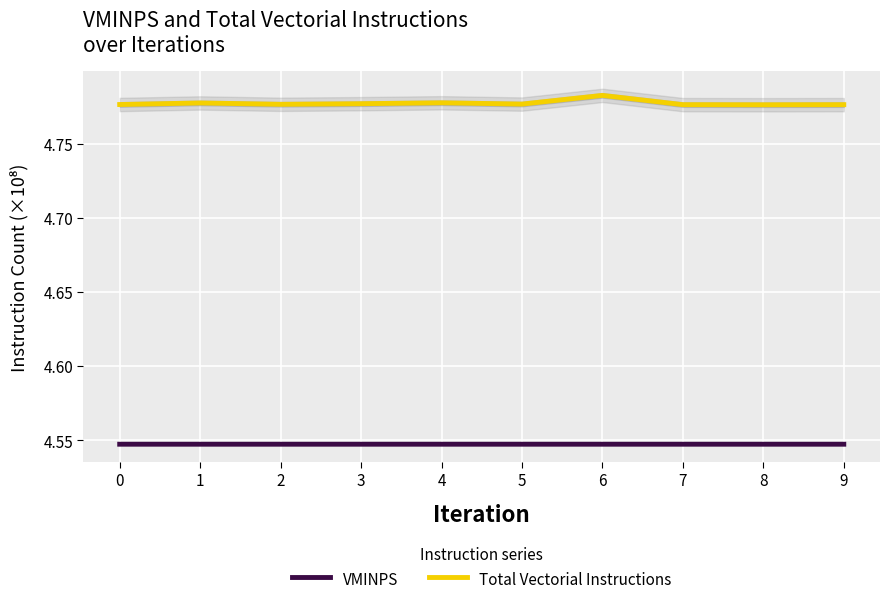

True or false: Total Vectorial Instructions has more than 0 points higher than both neighbors.

True